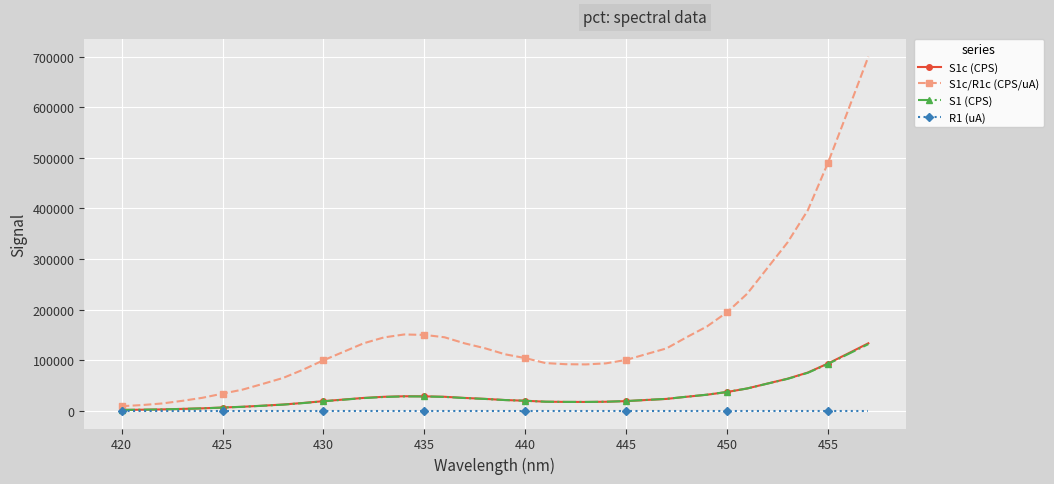

Which series has the largest total across all categories?

S1c/R1c (CPS/uA)